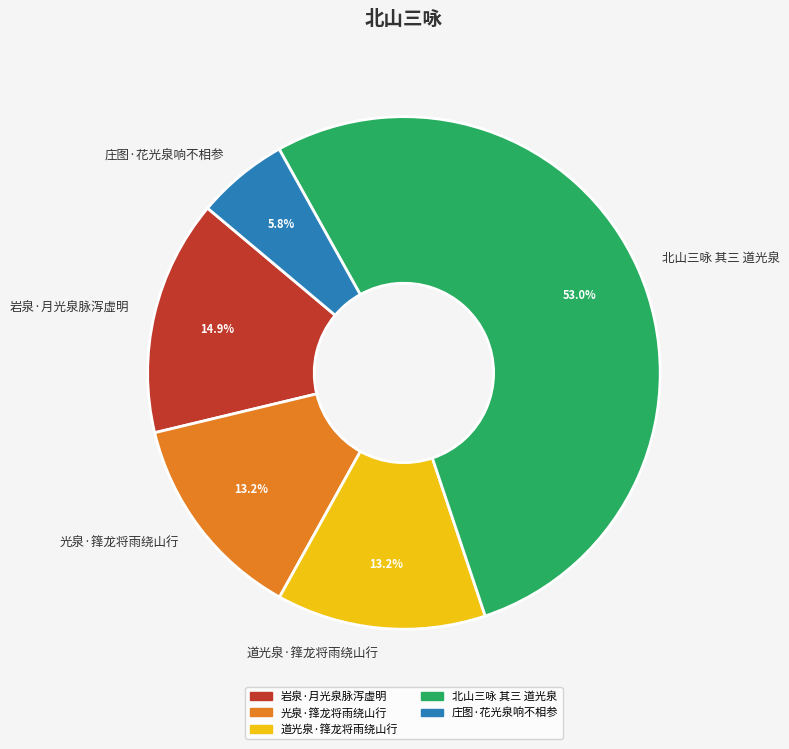

What is the ratio of the value at 道光泉·箨龙将雨绕山行 to the value at 岩泉·月光泉脉泻虚明?

0.9